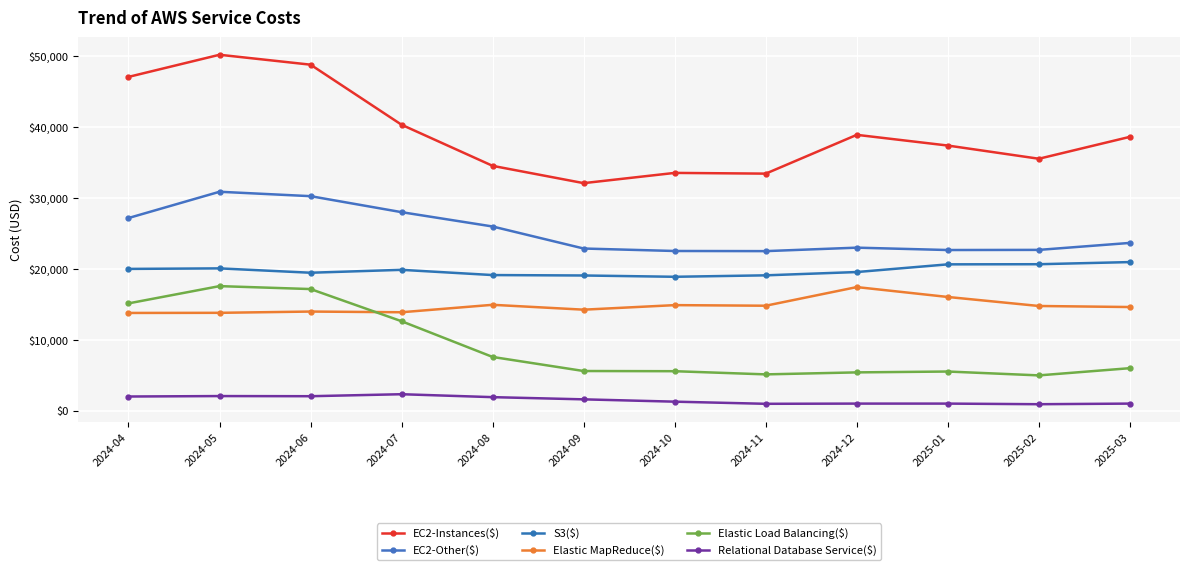

What is the difference between the highest and lowest values at 2025-02?

34559.0